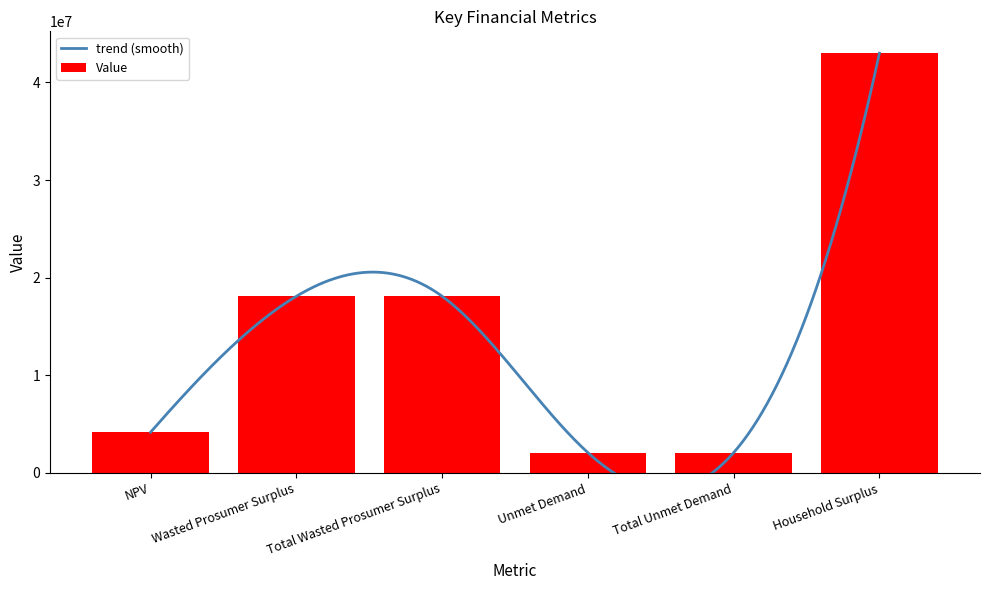

What is the sum of all values?

87508286.5